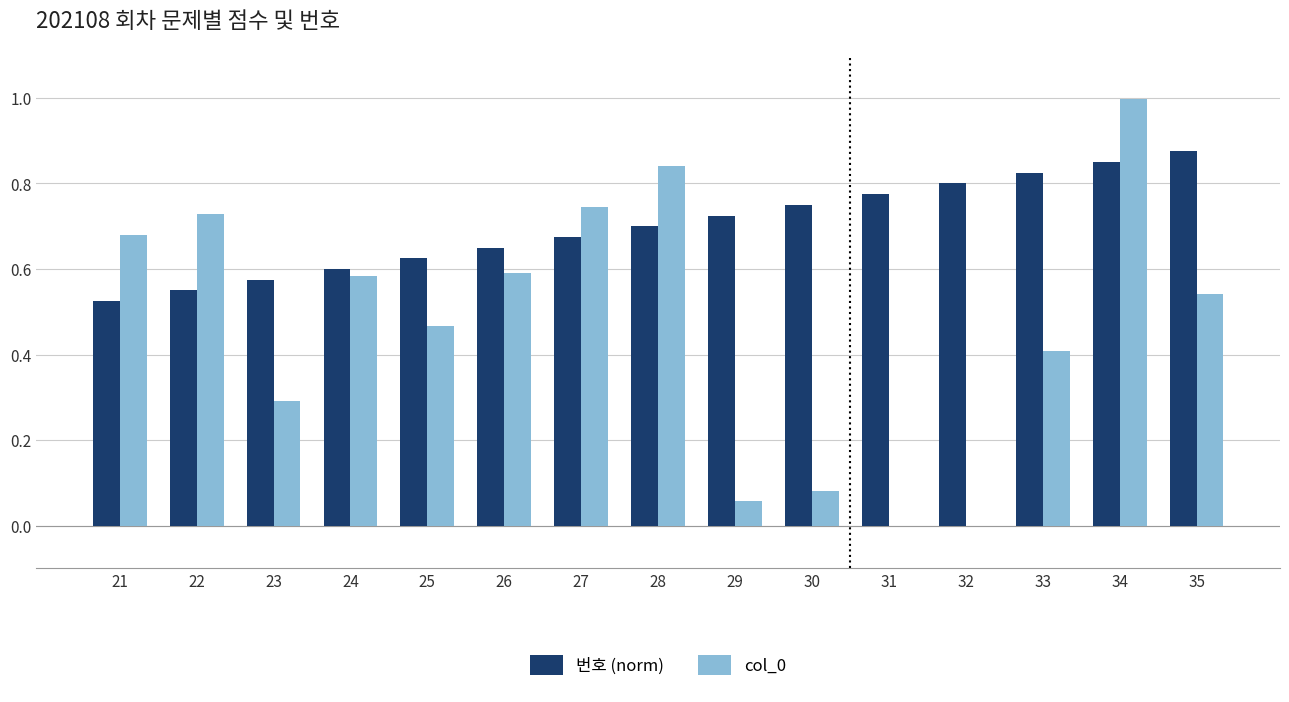

Is the value of col_0 at 29 greater than the value of 번호 (norm) at 31?

No